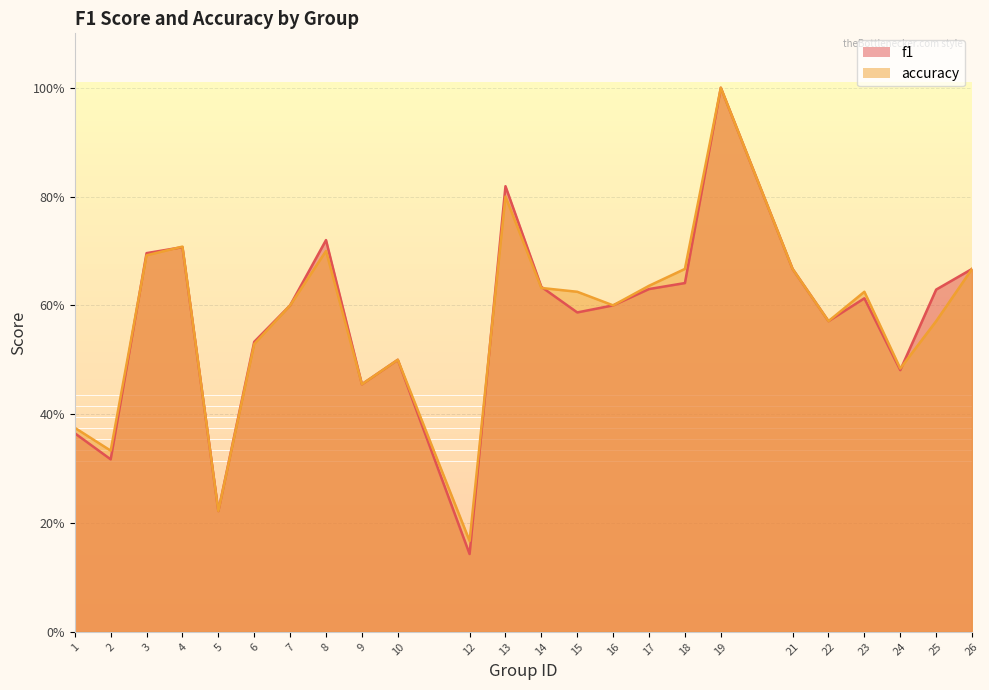

The value of accuracy at 6 is 0.5. True or false?

True